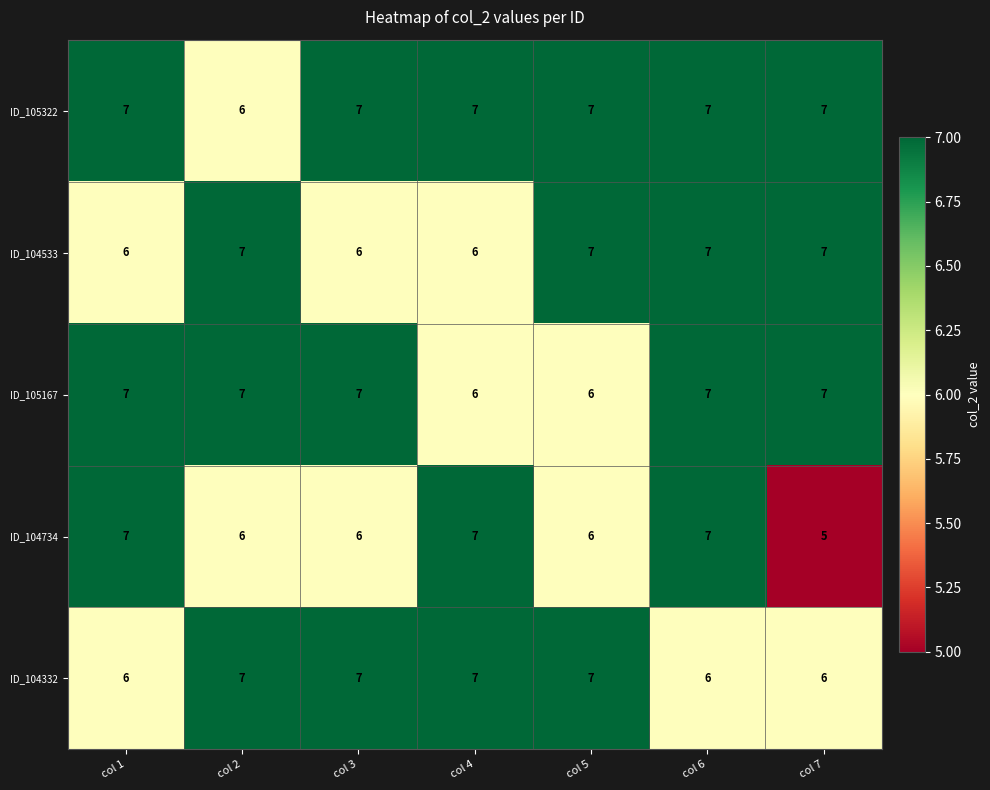

At which category is the sum across all series the highest?

col 6